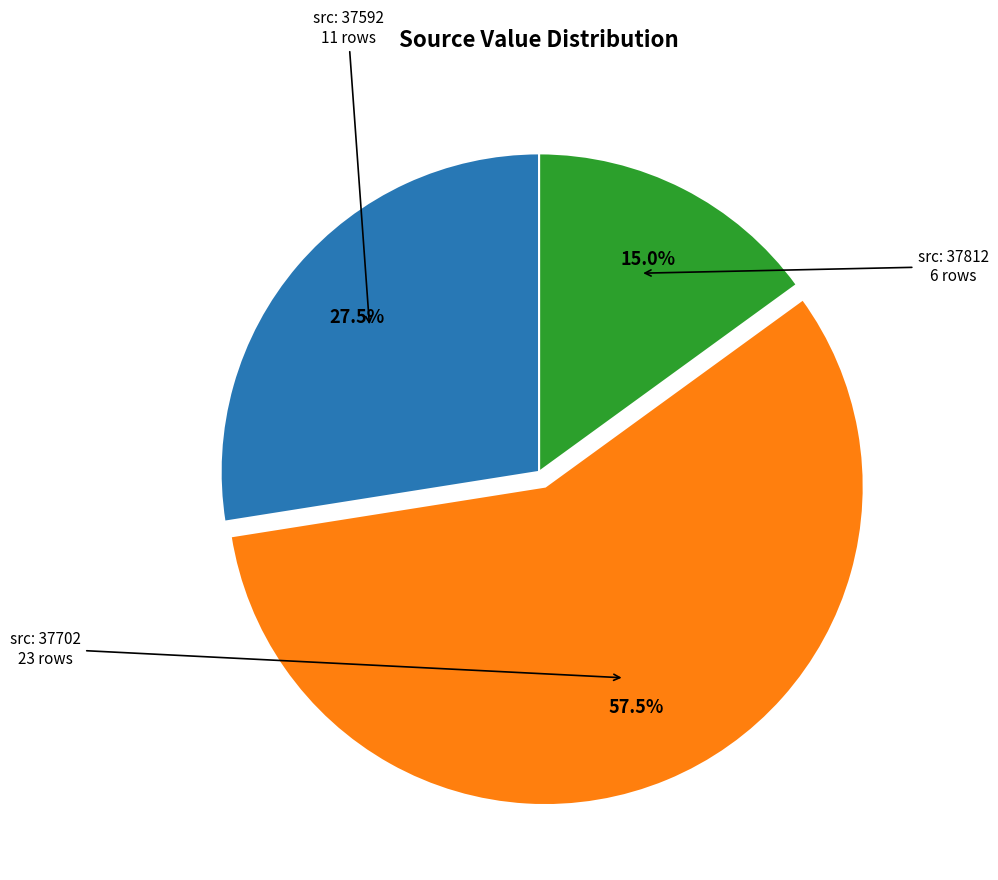

Does any single category account for the majority?

Yes